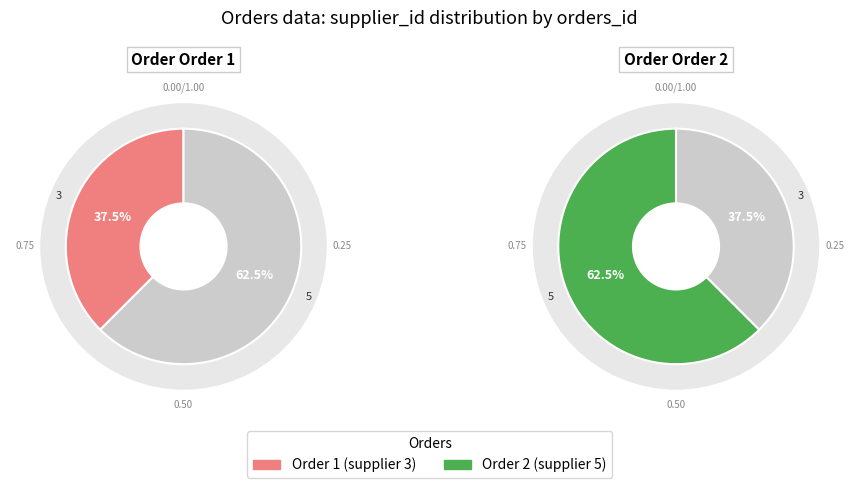

Which slice represents more than half of the pie?

2